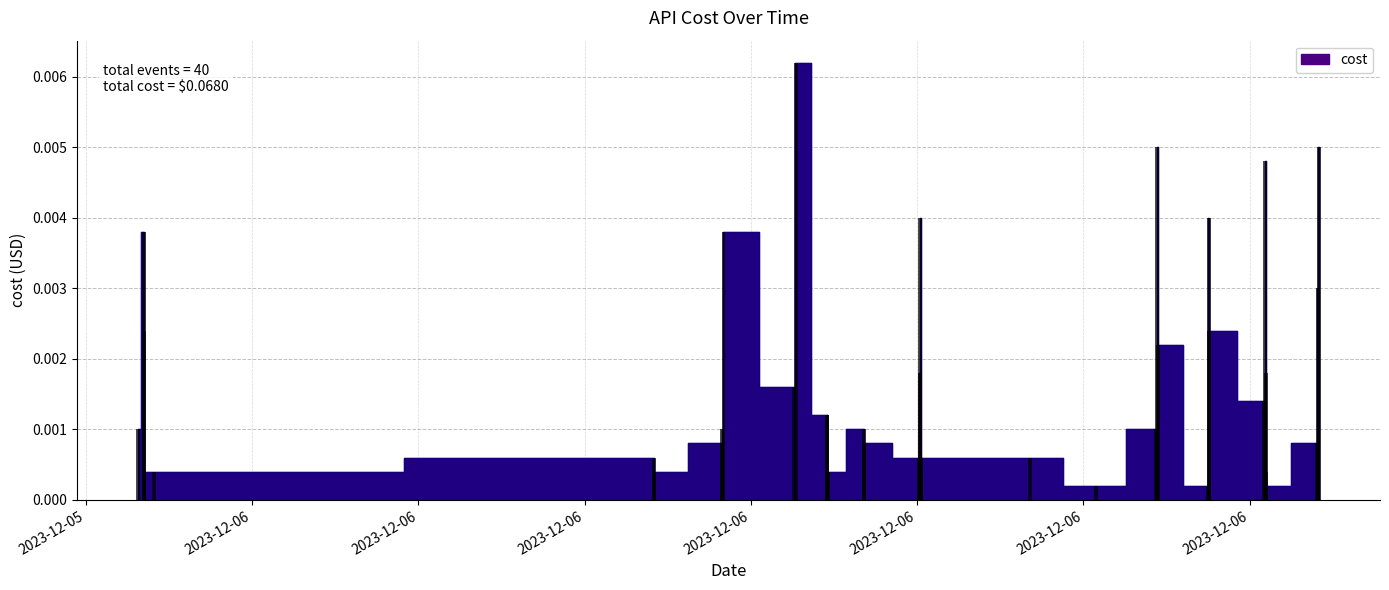

How many data points does each series have?

40